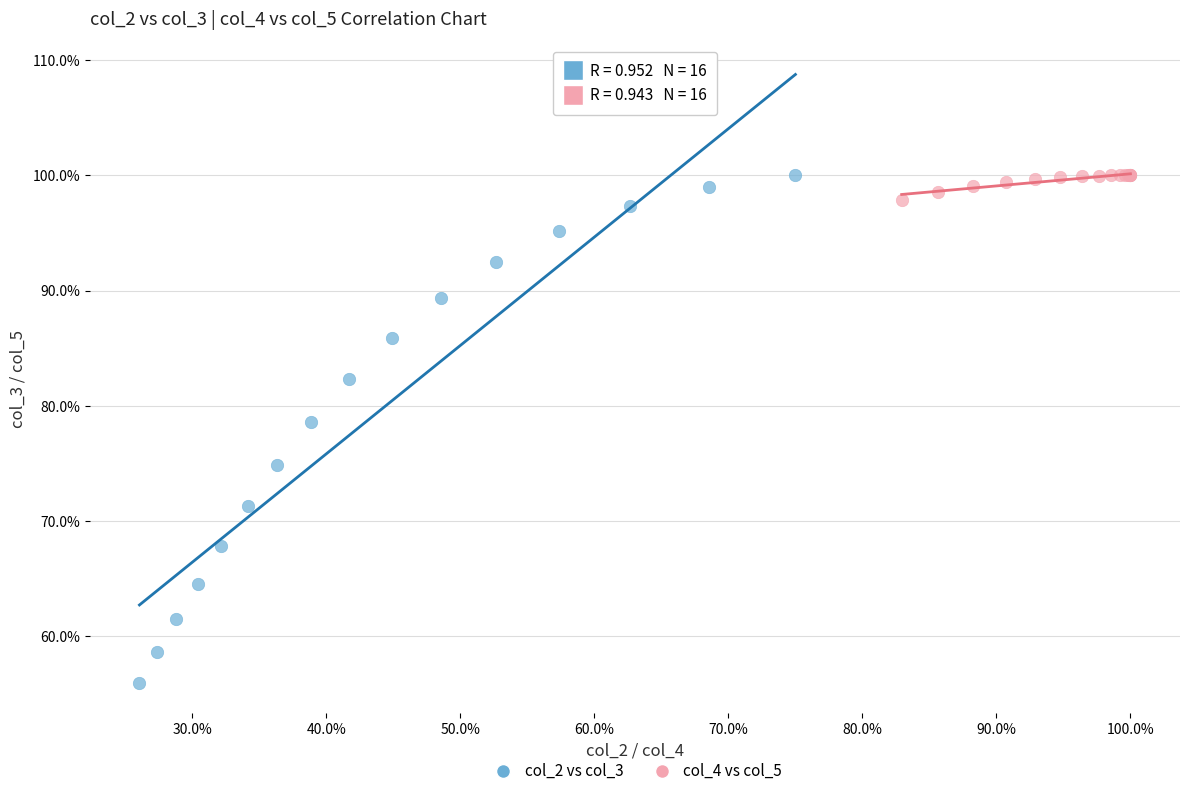

Which series reaches the minimum Y coordinate?

col_2 vs col_3